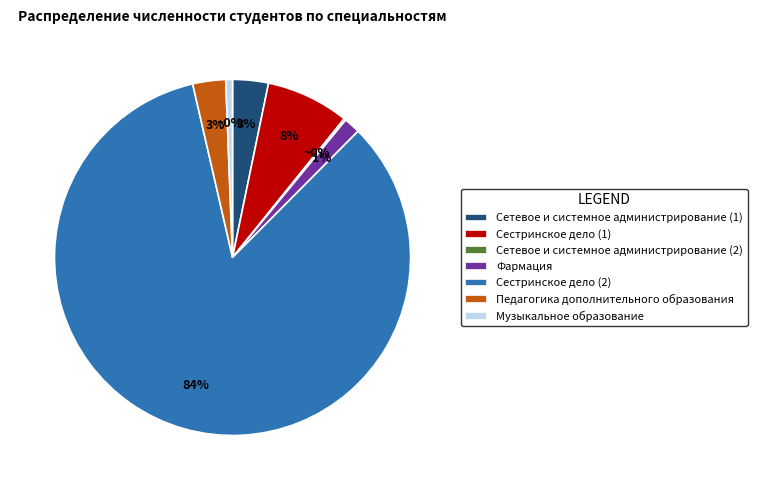

Between Сетевое и системное администрирование (2) and Фармация, which is larger?

Фармация